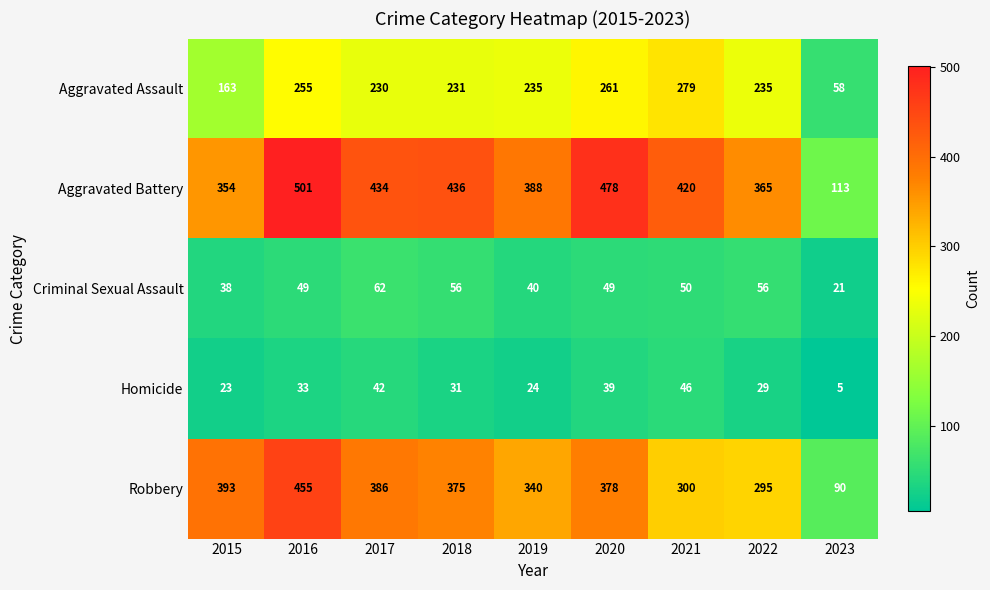

What is the sum of the Aggravated Battery values at 2022 and 2019?

753